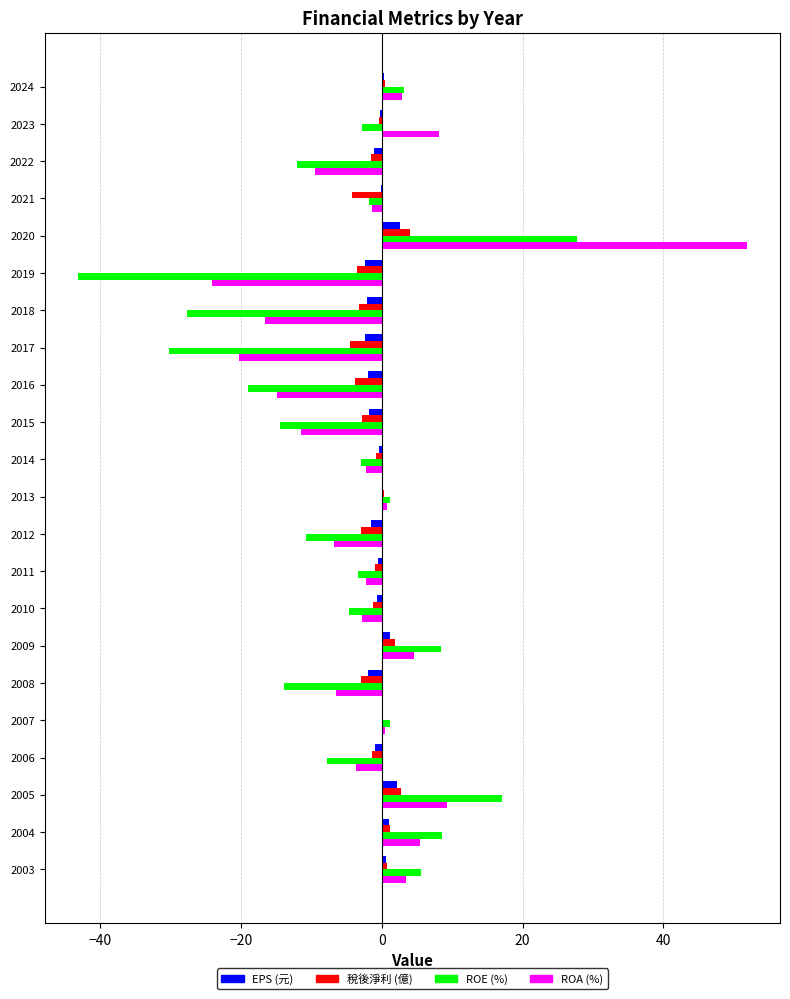

What are all the series names shown in the legend?

EPS (元), 稅後淨利 (億), ROE (%), ROA (%)